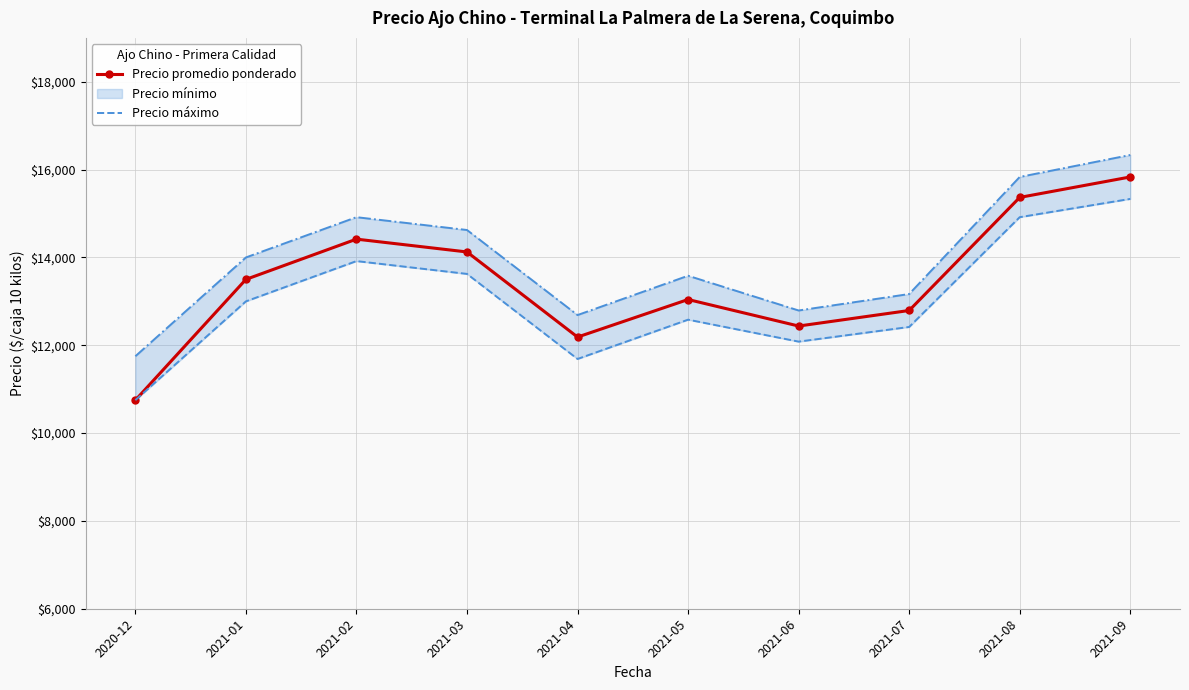

What is the difference between the maximum and second lowest values in the Precio promedio ponderado series?

3646